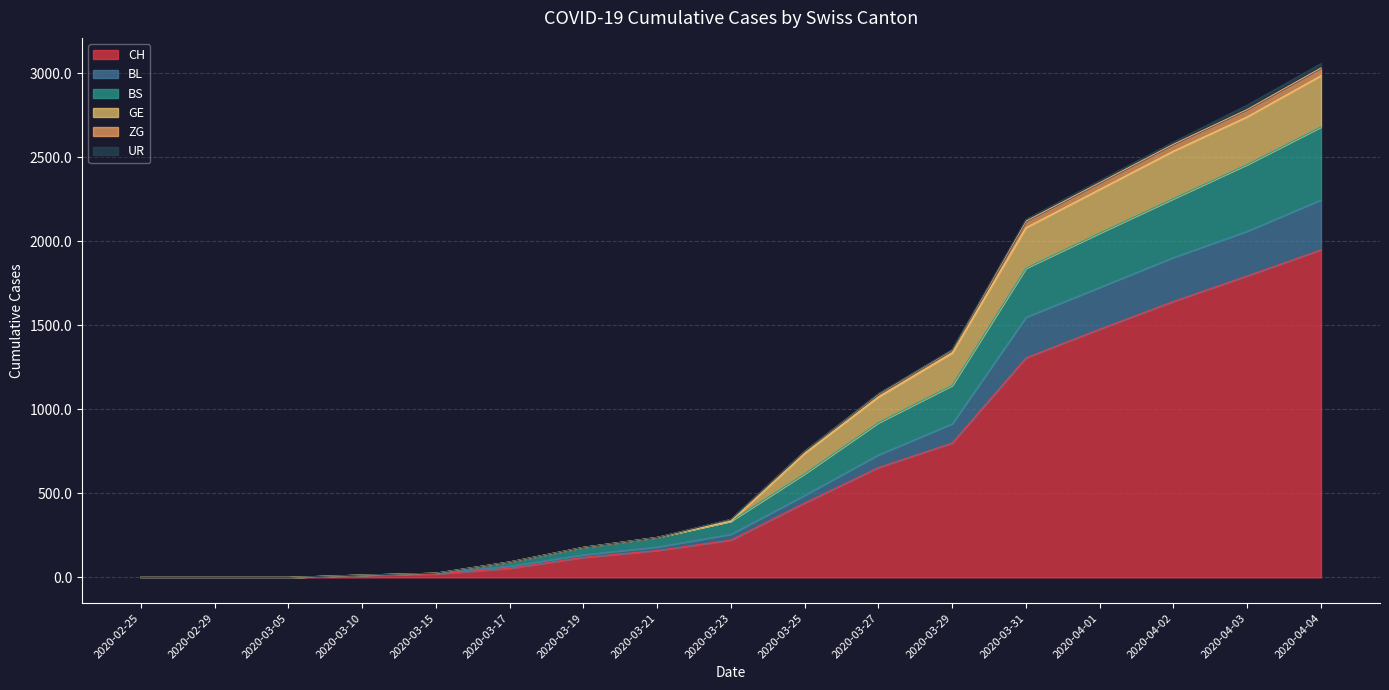

True or false: GE and CH intersect in this chart.

False